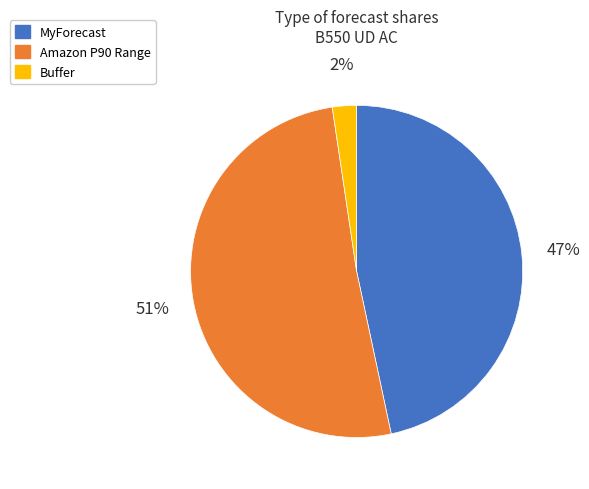

To the nearest percent, what is the average slice percentage?

33%